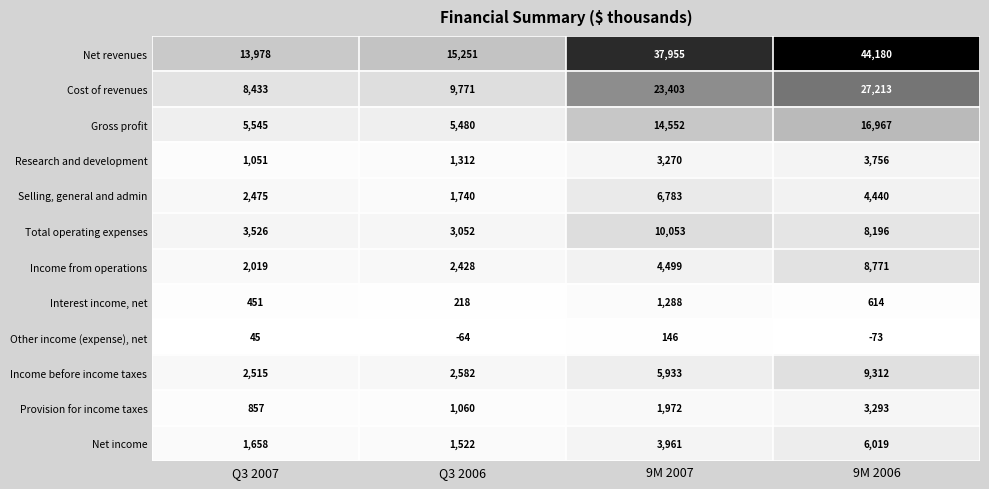

Which series has the largest total across all categories?

Net revenues